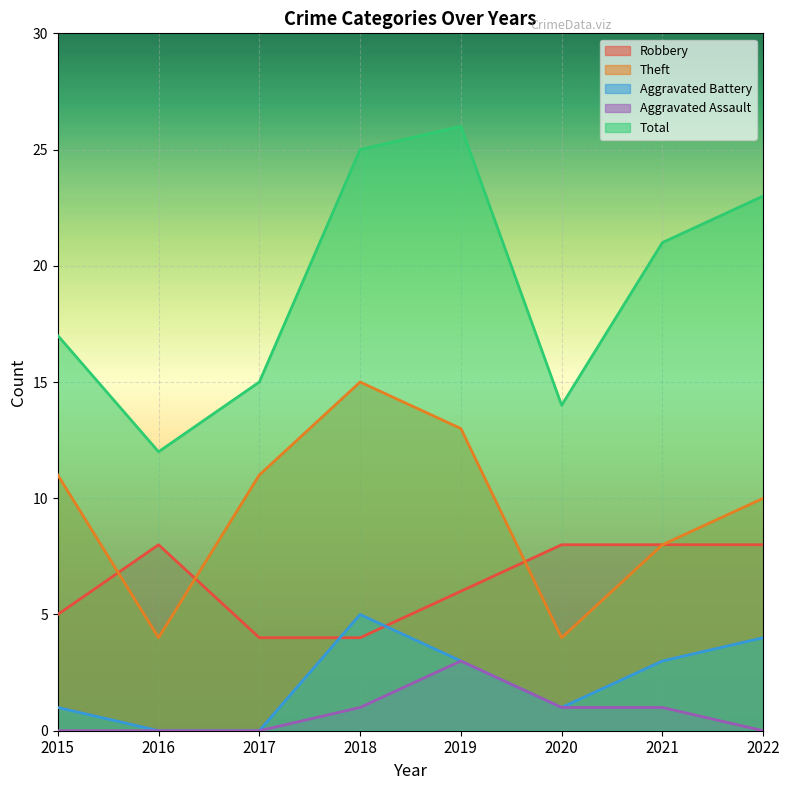

Reading left to right, transcribe all the data shown in this chart.

Robbery: 5	8	4	4	6	8	8	8
Theft: 11	4	11	15	13	4	8	10
Aggravated Battery: 1	0	0	5	3	1	3	4
Aggravated Assault: 0	0	0	1	3	1	1	0
Total: 17	12	15	25	26	14	21	23